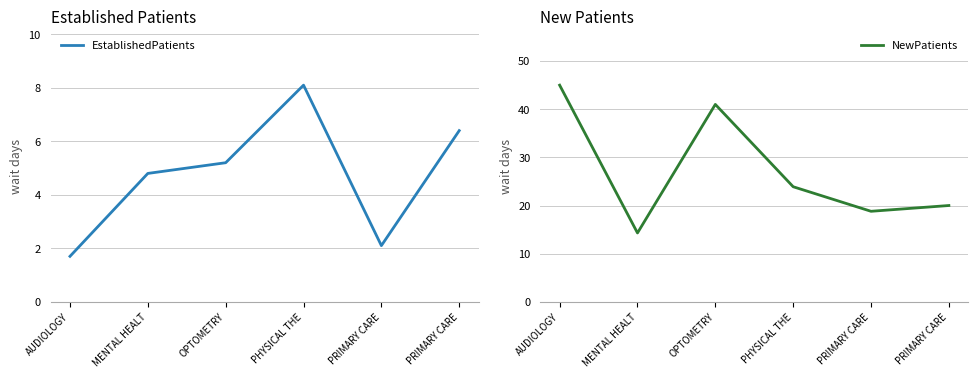

True or false: EstablishedPatients has more than 1 interior local peaks.

False